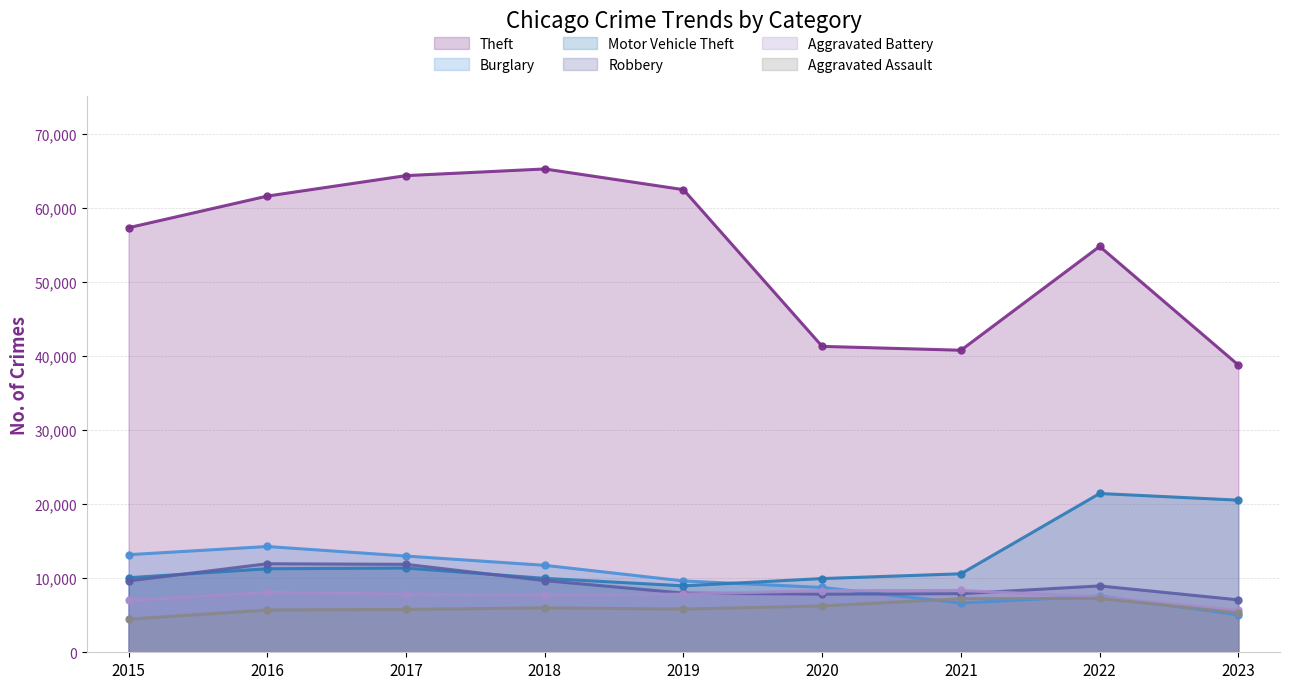

Reading left to right, what are all the values shown in this chart?

Theft: 57350	61621	64386	65287	62492	41321	40800	54825	38799
Burglary: 13184	14289	13001	11747	9638	8758	6659	7593	5064
Motor Vehicle Theft: 10068	11286	11380	9985	8977	9959	10602	21449	20549
Robbery: 9638	11960	11880	9681	7995	7855	7918	8964	7082
Aggravated Battery: 7018	8086	7845	7734	7857	8321	8347	7490	5652
Aggravated Assault: 4480	5712	5793	6001	5841	6262	7242	7280	5326